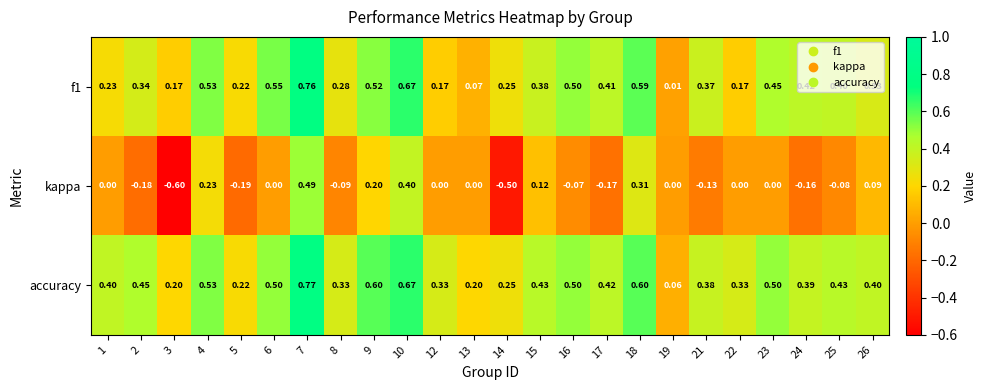

Which series has the largest total across all categories?

accuracy